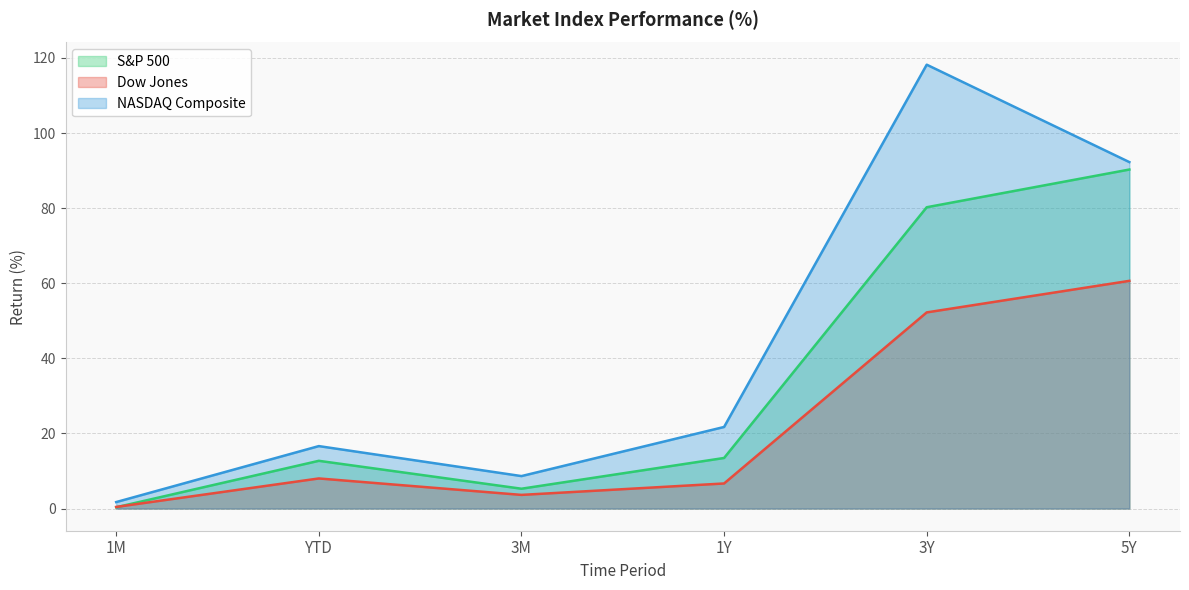

At which label is S&P 500 closest to 45?

1Y